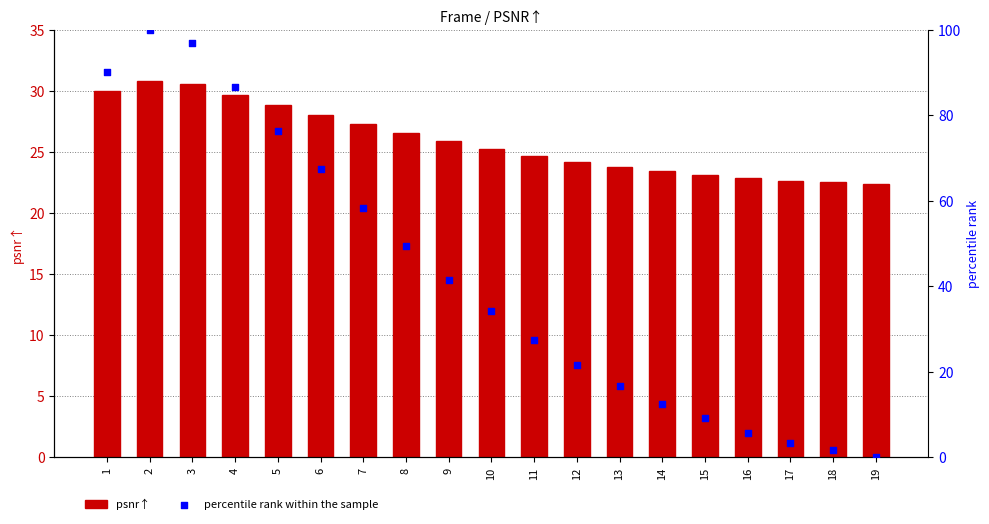

Which series reaches the minimum Y coordinate?

percentile rank within the sample